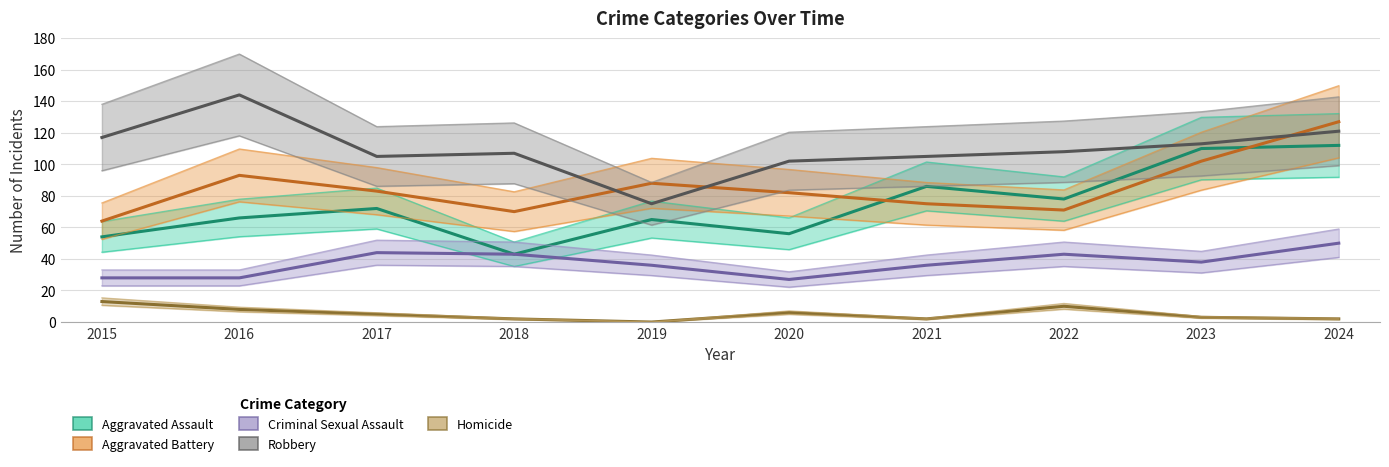

What are all the series names shown in the legend?

Aggravated Assault, Aggravated Battery, Criminal Sexual Assault, Robbery, Homicide